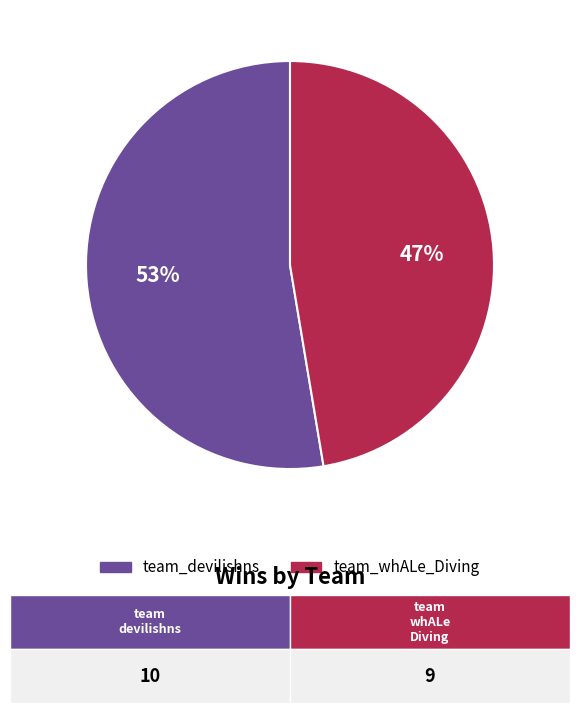

What is the ratio of the value at team_whALe_Diving to the value at team_devilishns?

0.9